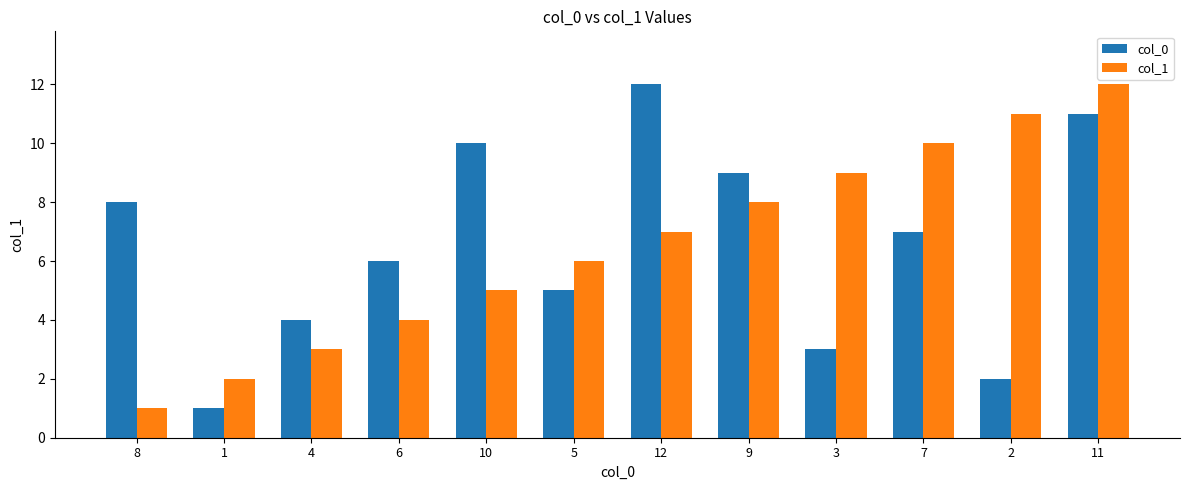

What is the sum of all col_0 values?

78